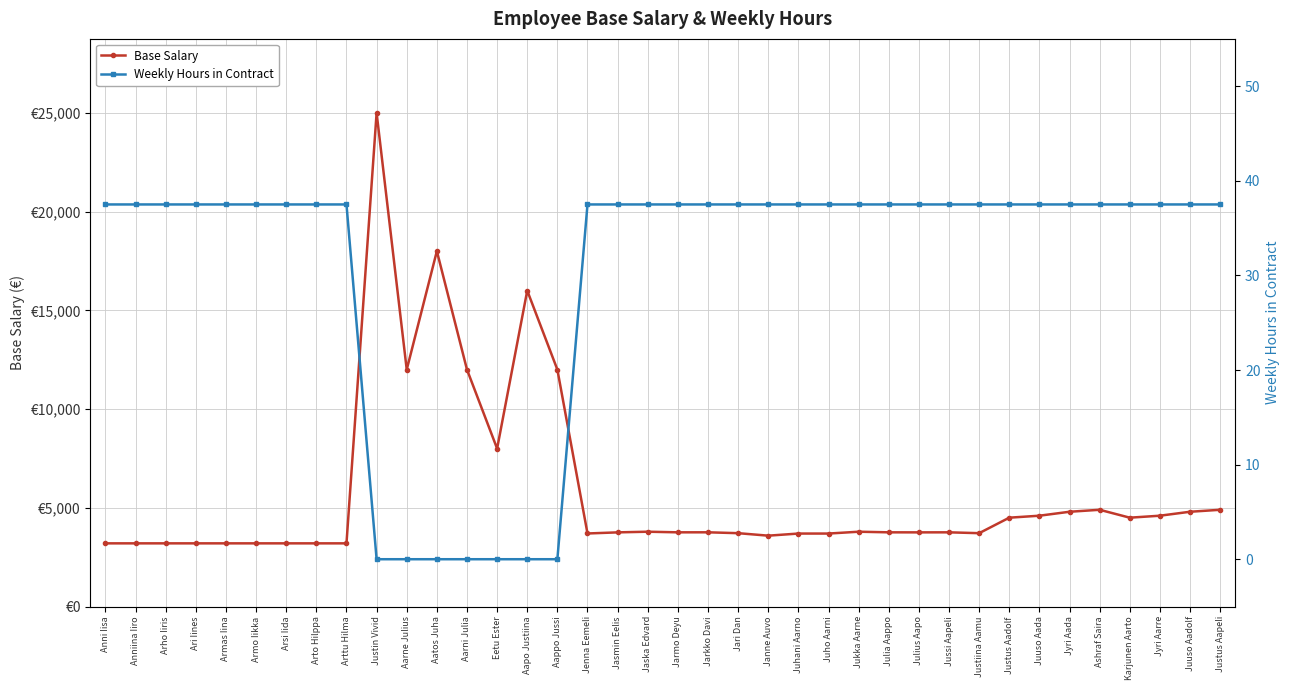

How many lines are shown in the chart?

2